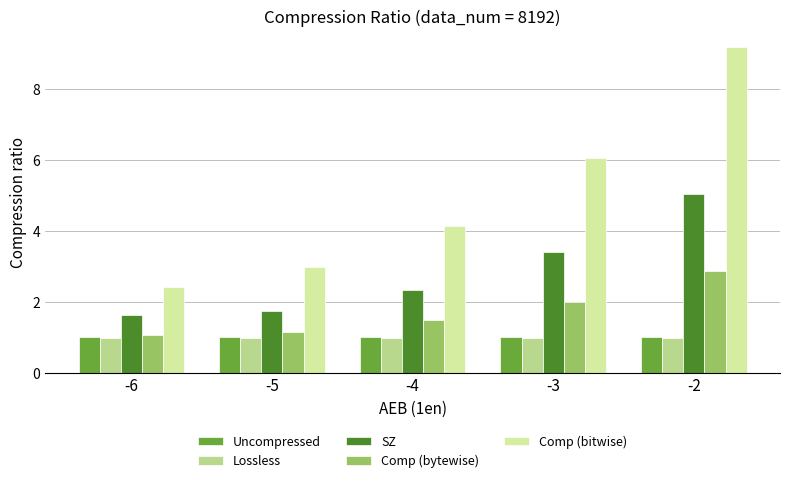

What is the difference between the maximum and second lowest values in the Comp (bitwise) series?

6.2